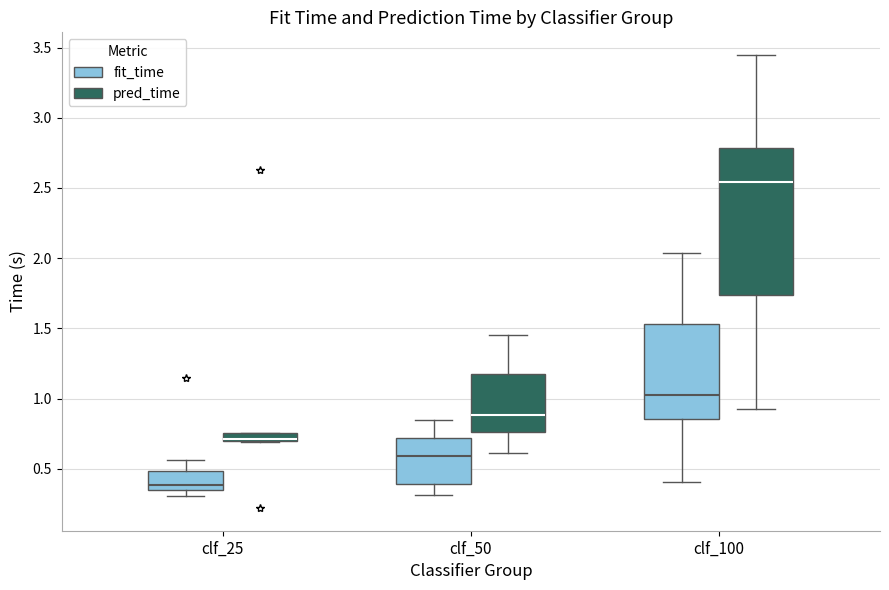

Which box has the highest median line?

clf_100 (pred_time)